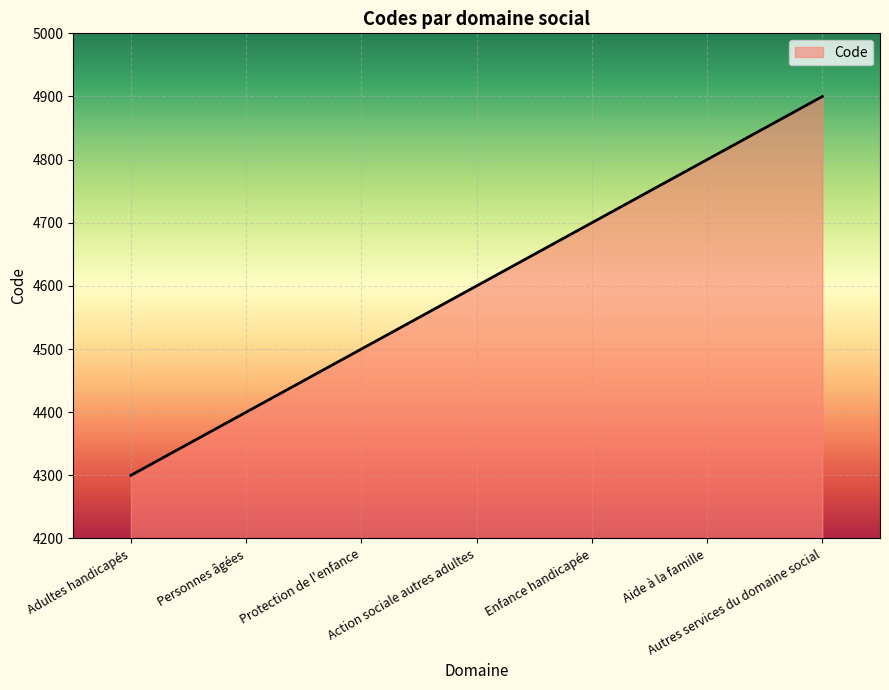

How many series are shown in this chart?

1